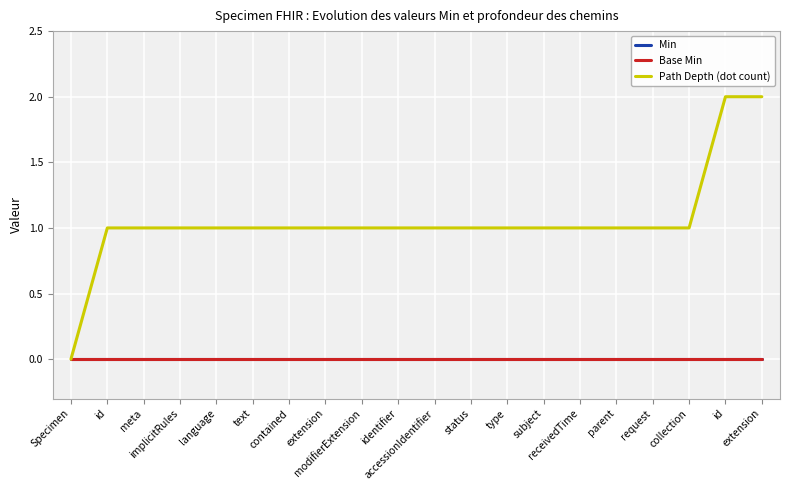

Does the chart display data point markers on the line(s)?

No